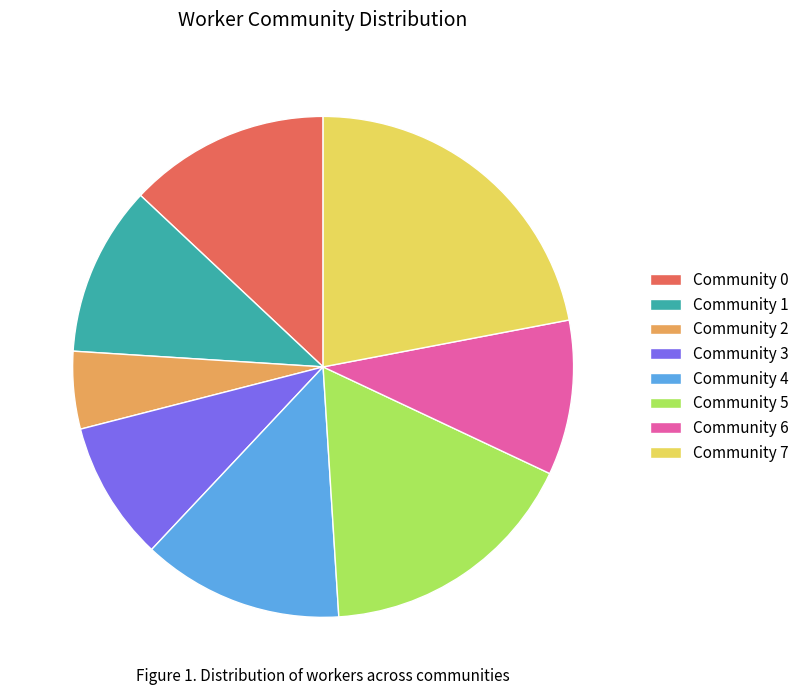

Approximately how many times larger is the value at Community 1 compared to Community 7?

0.5